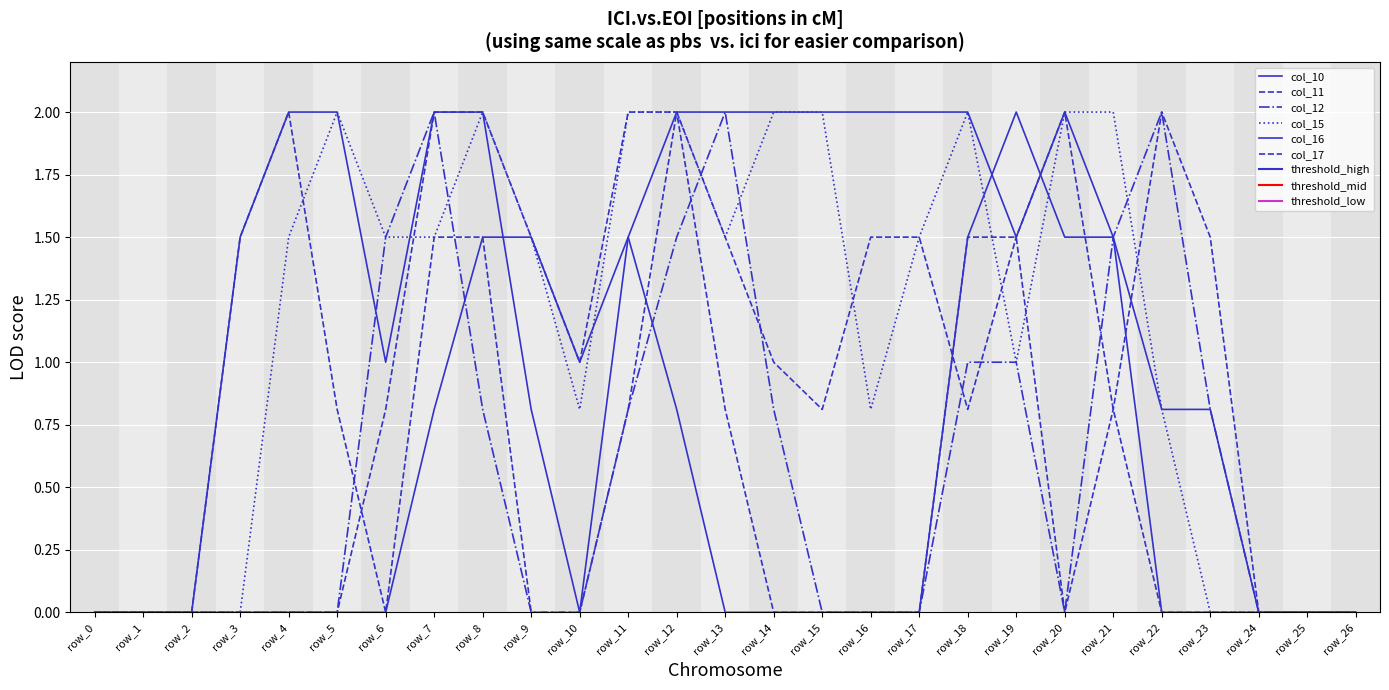

List the series in order of their peak value, highest first.

col_10, col_11, col_12, col_15, col_16, col_17